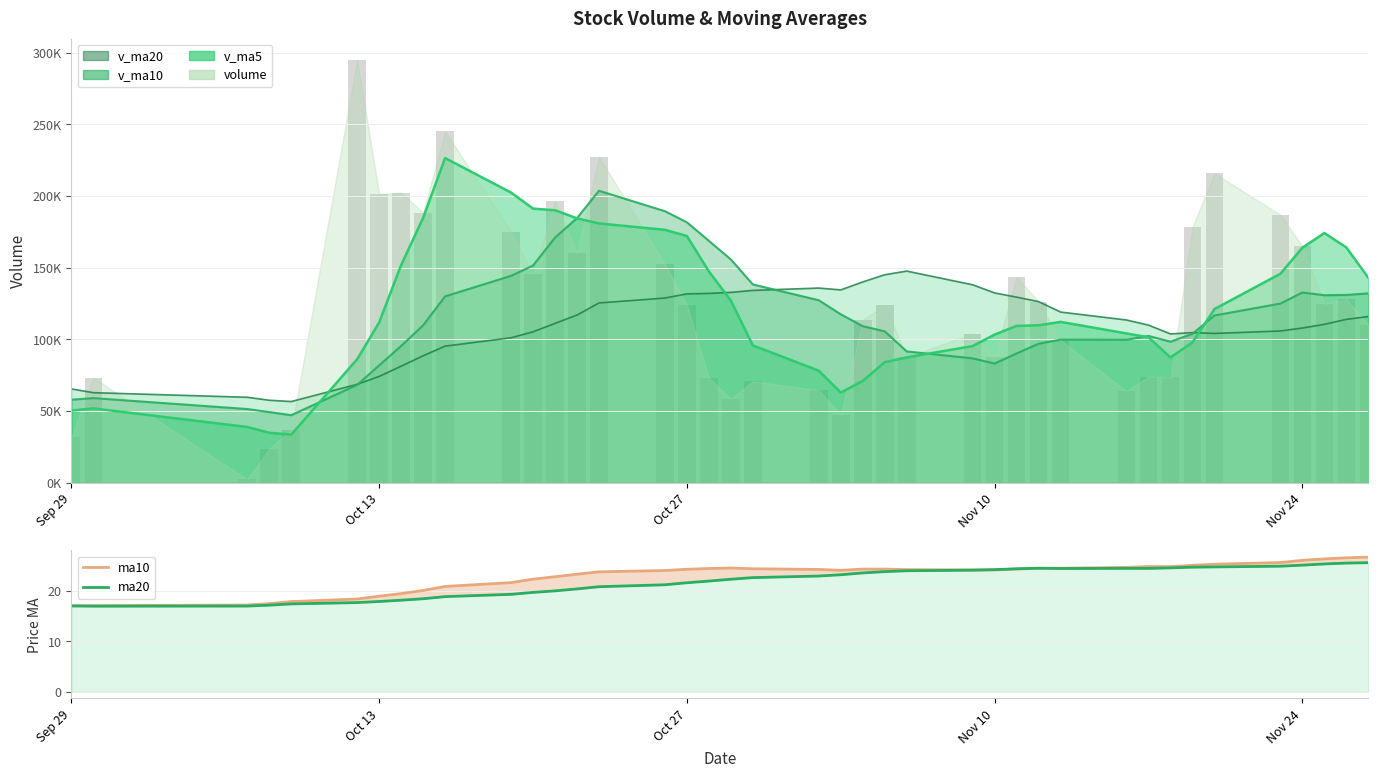

What is the sum of all ma10 line values?

918.2